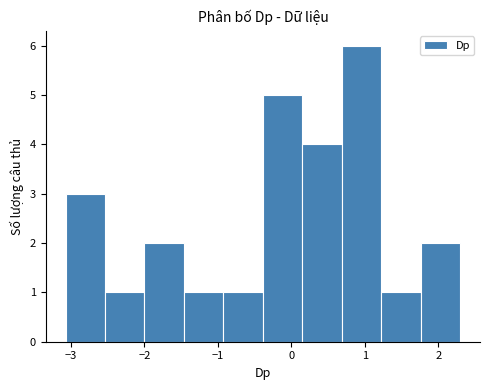

Over which range of the x-axis is the bar tallest?

0.7 to 1.2